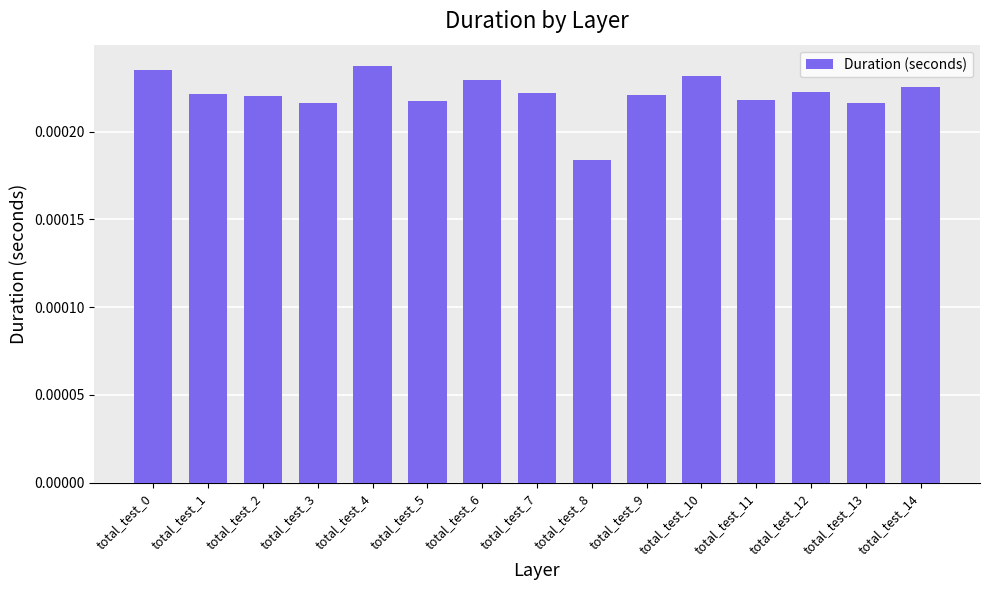

Does the chart contain any negative values?

No